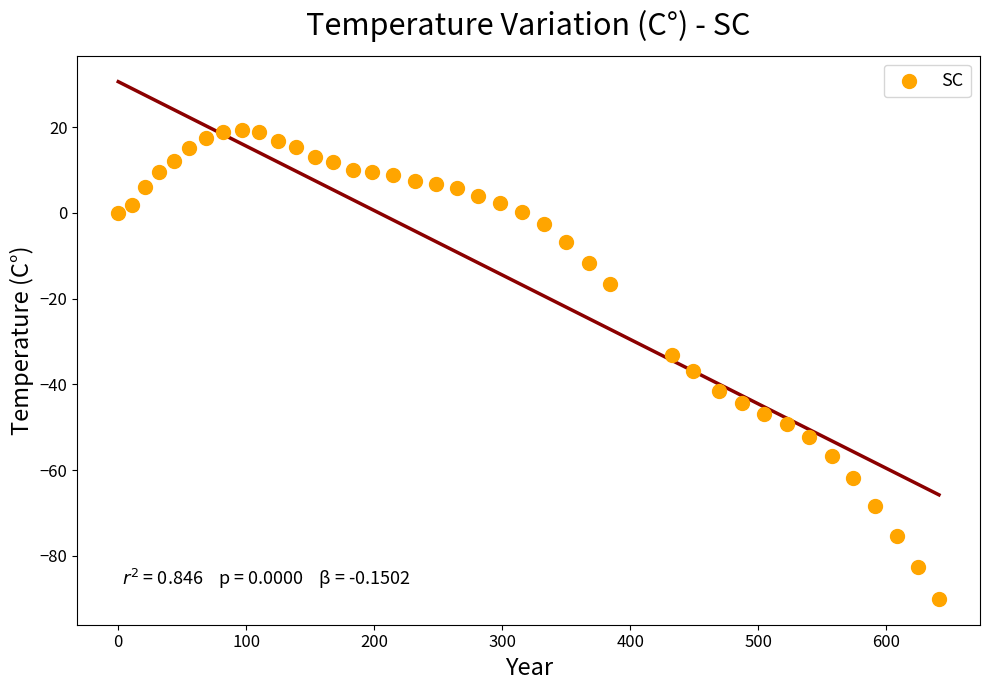

What is the range of X values (max minus min)?

641.1